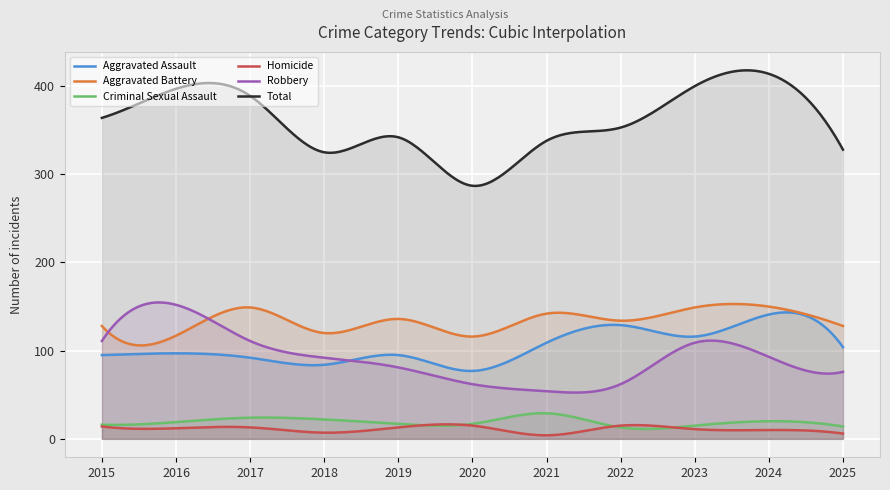

Which series has the largest range (max minus min)?

Total